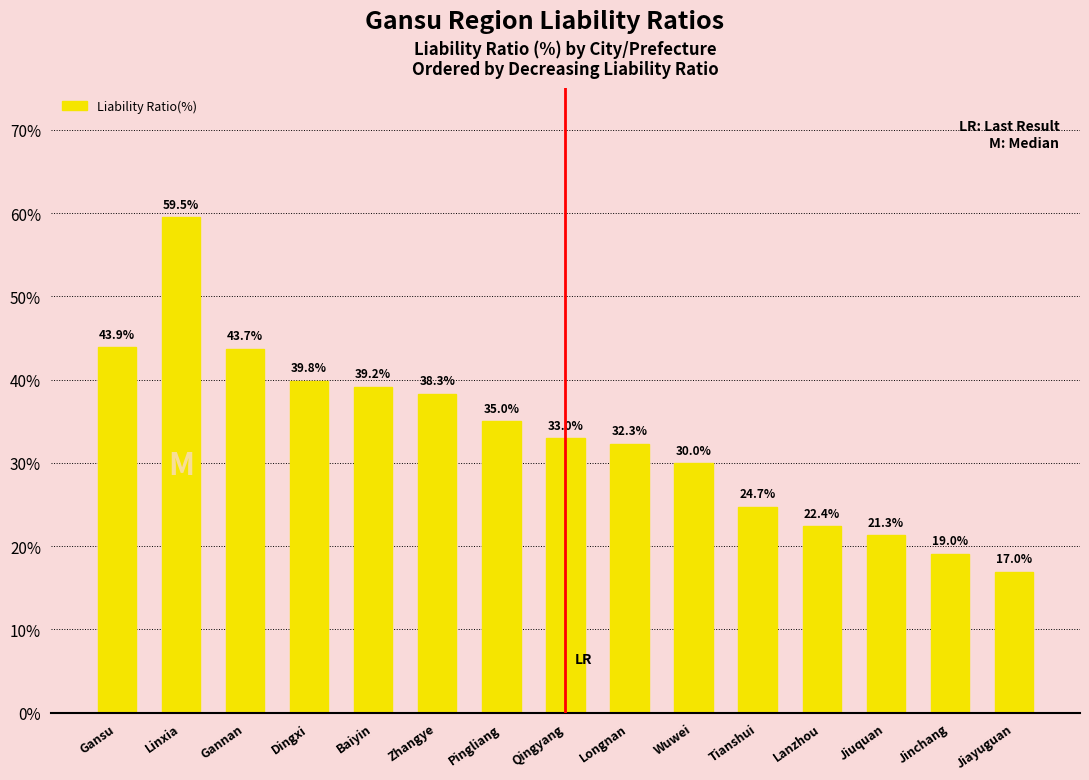

True or false: the data shows 43.7 at Gannan.

True